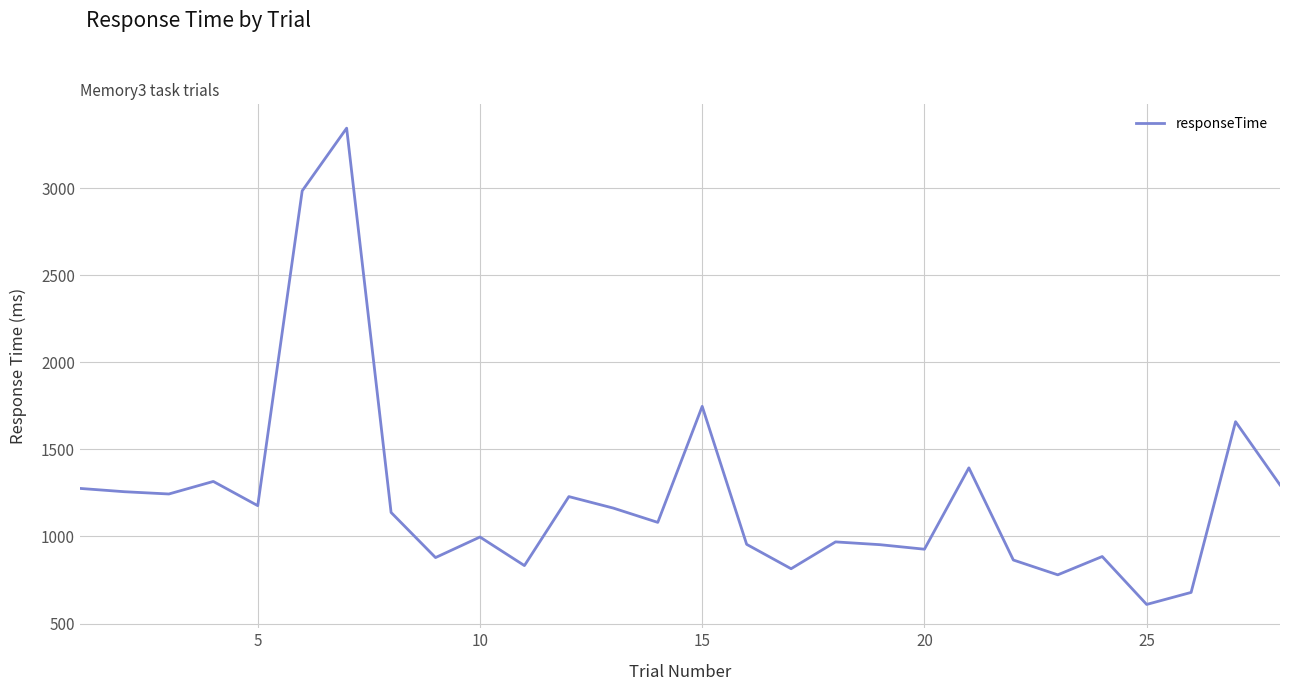

What is the greatest value displayed?

3344